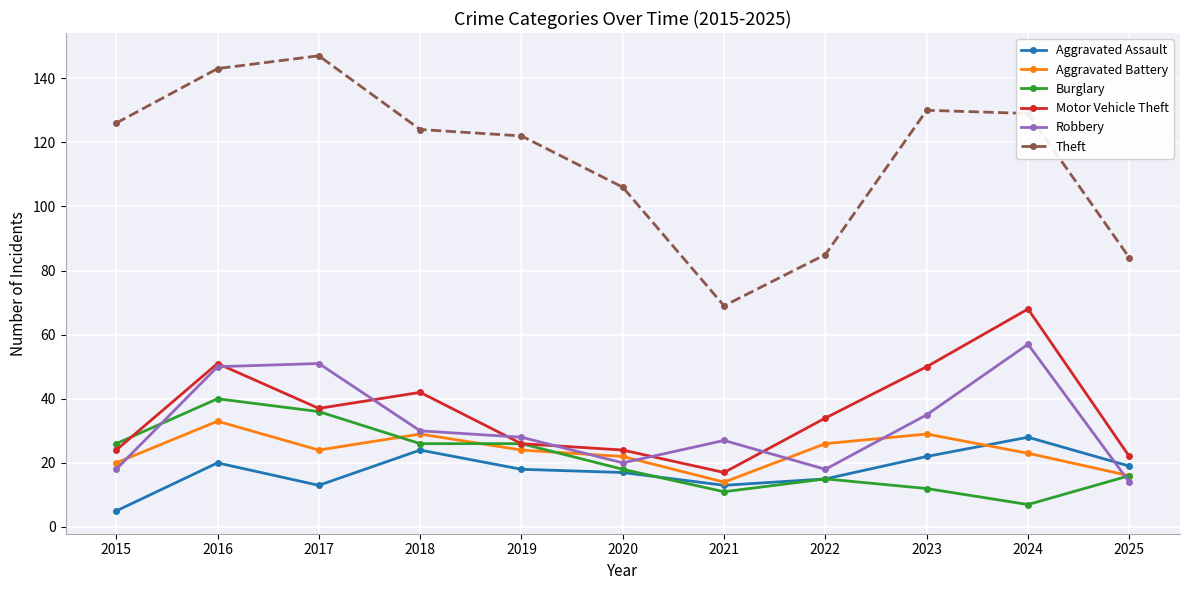

Which category has the lowest value across all series?

2015